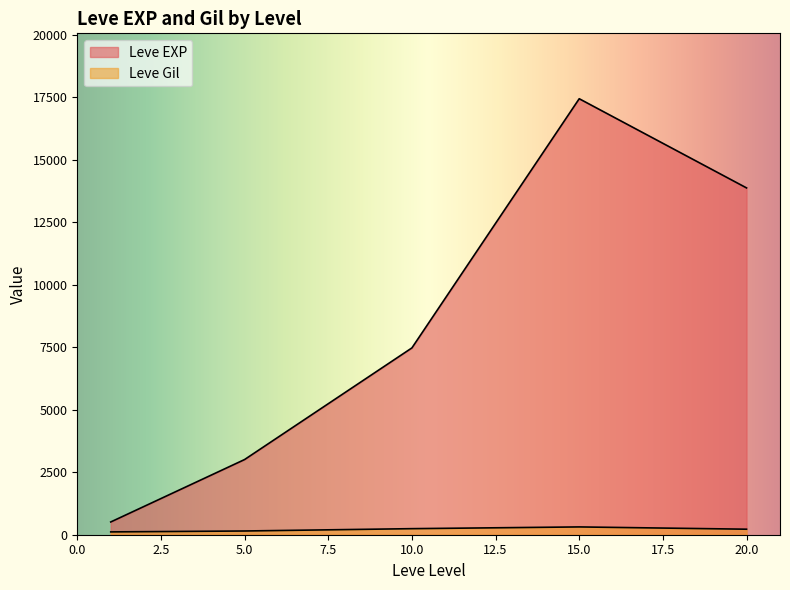

Where is the first local minimum for Leve Gil?

1